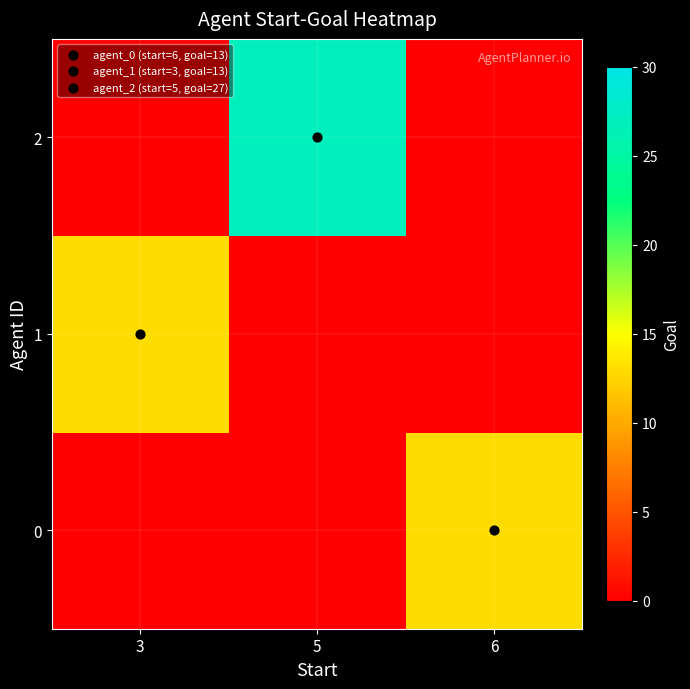

Which series has the largest range (max minus min)?

2